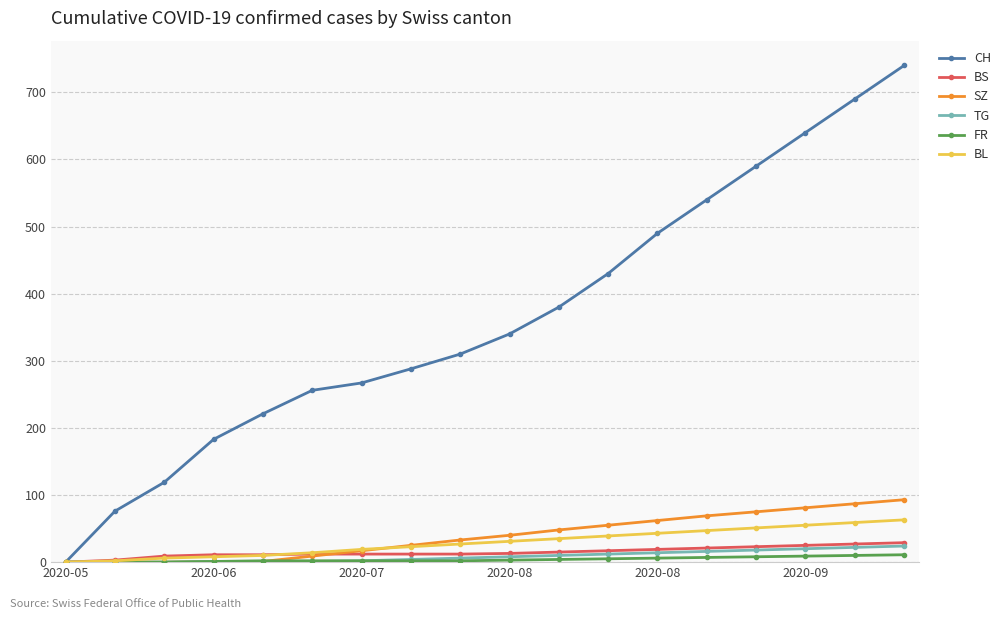

Which series has the widest spread of values?

CH